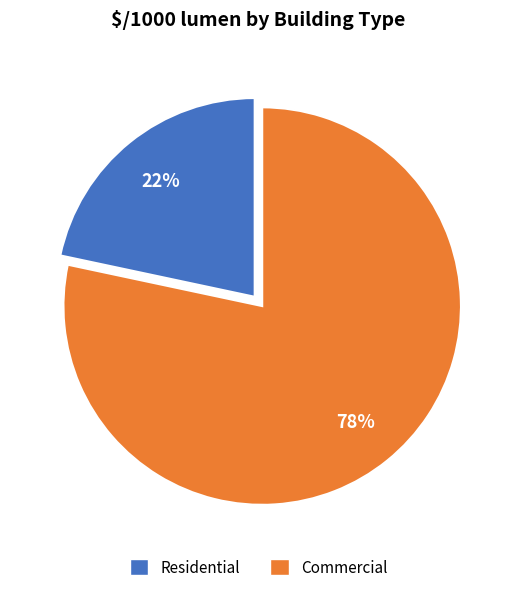

Is there a majority slice in this chart?

Yes